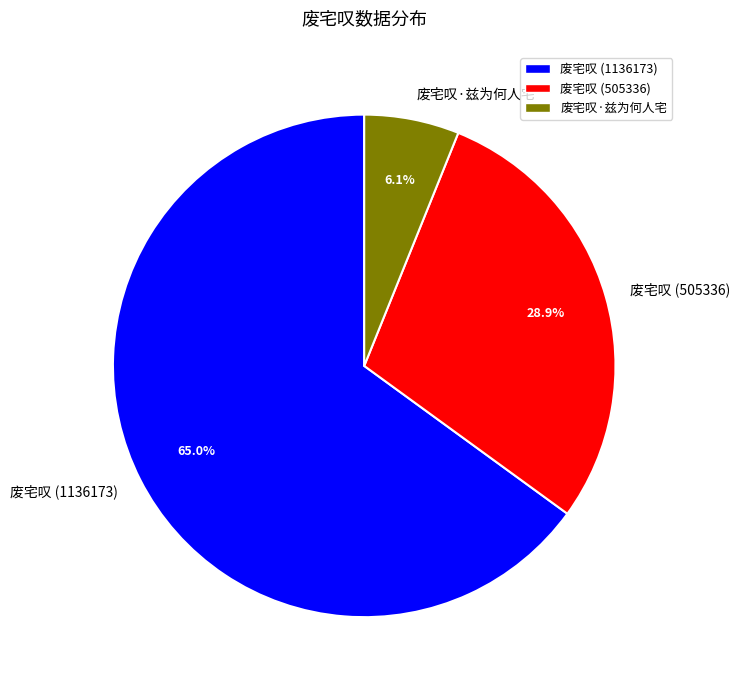

How much of the chart is everything except 废宅叹 (1136173)?

35.0%